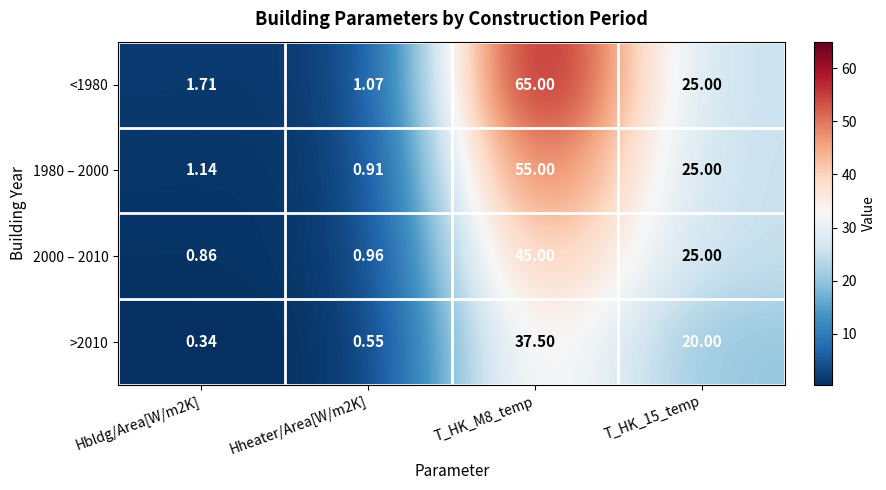

Is the value of 2000 – 2010 at T_HK_15_temp greater than the value of <1980 at Hbldg/Area[W/m2K]?

Yes